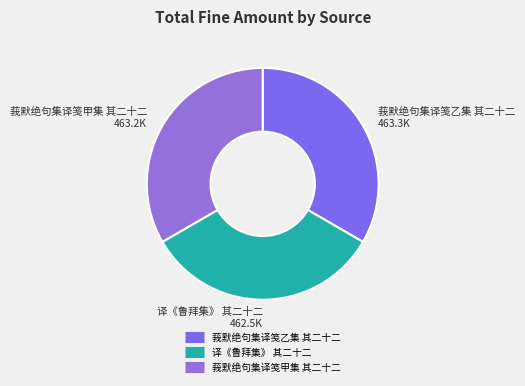

Do 莪默绝句集译笺甲集 其二十二 and 译《鲁拜集》 其二十二 together represent more than half of the pie?

Yes